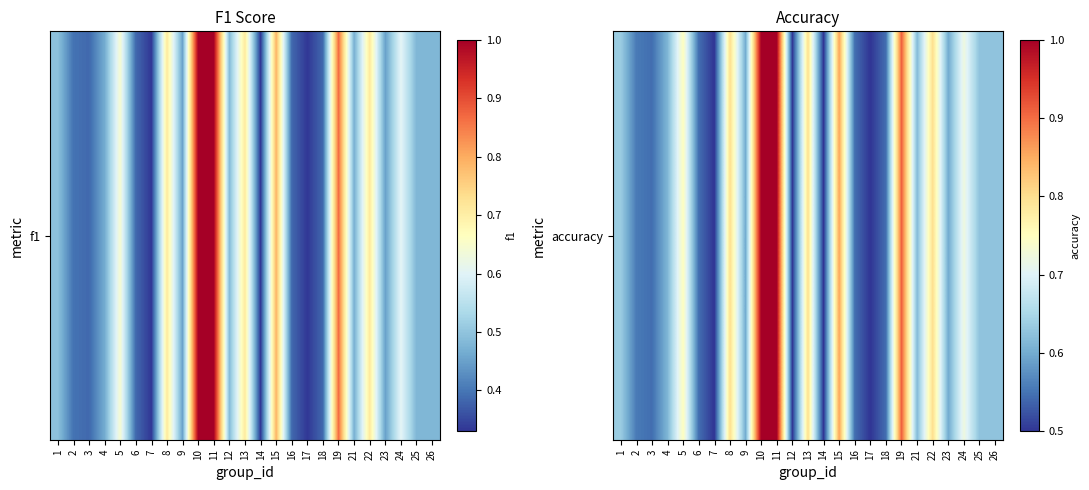

What is the difference between the second highest and minimum values?

0.5